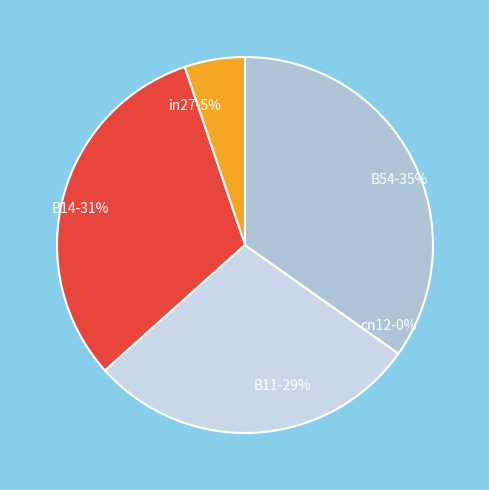

Is it true that in27 is 5% of the pie?

True